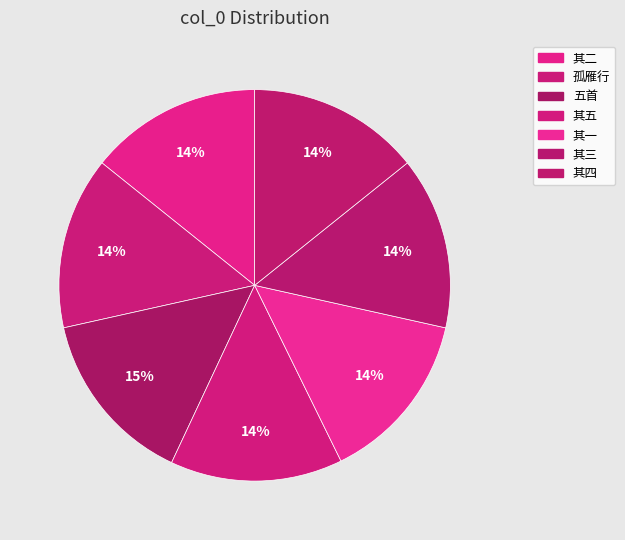

How many slices are in this pie chart?

7